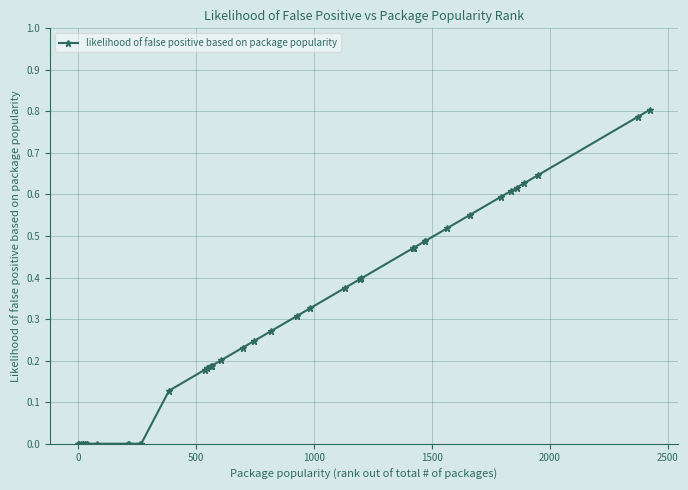

What is the sum of all values?

11.3